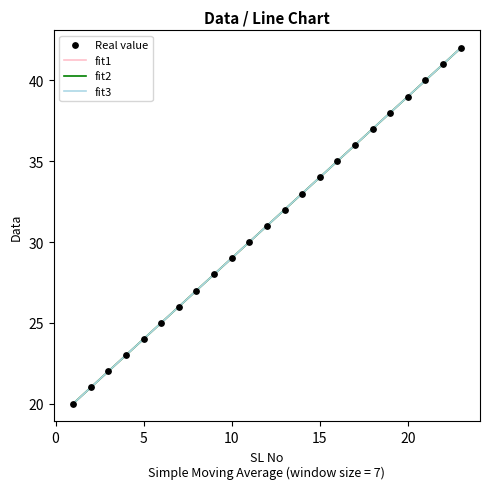

Between 21 and 17, which is larger?

21